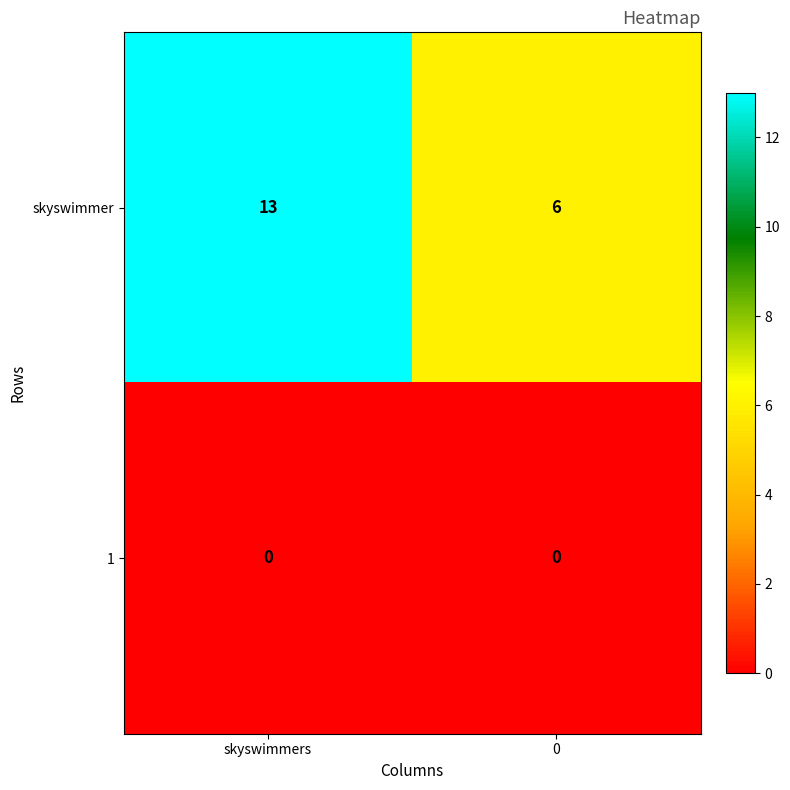

Reading left to right, what are all the values shown in this chart?

skyswimmer: 13	6
1: 0	0